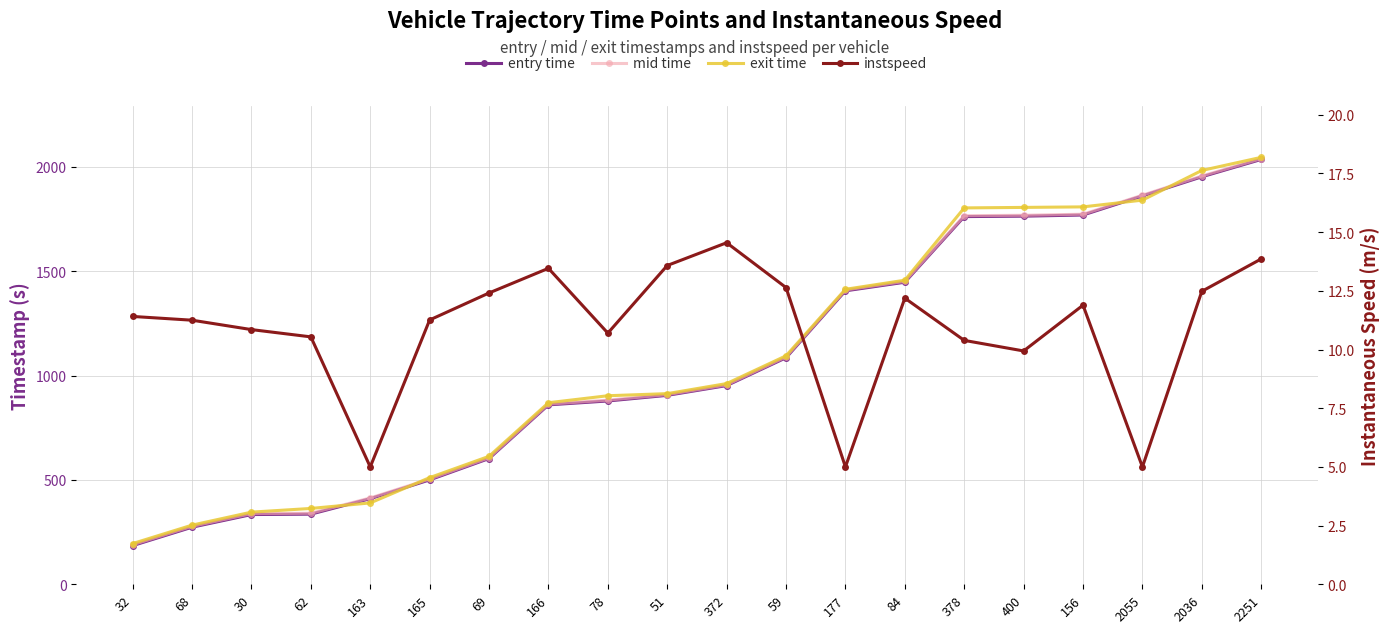

What value does the mid time series have at 51?

908.6